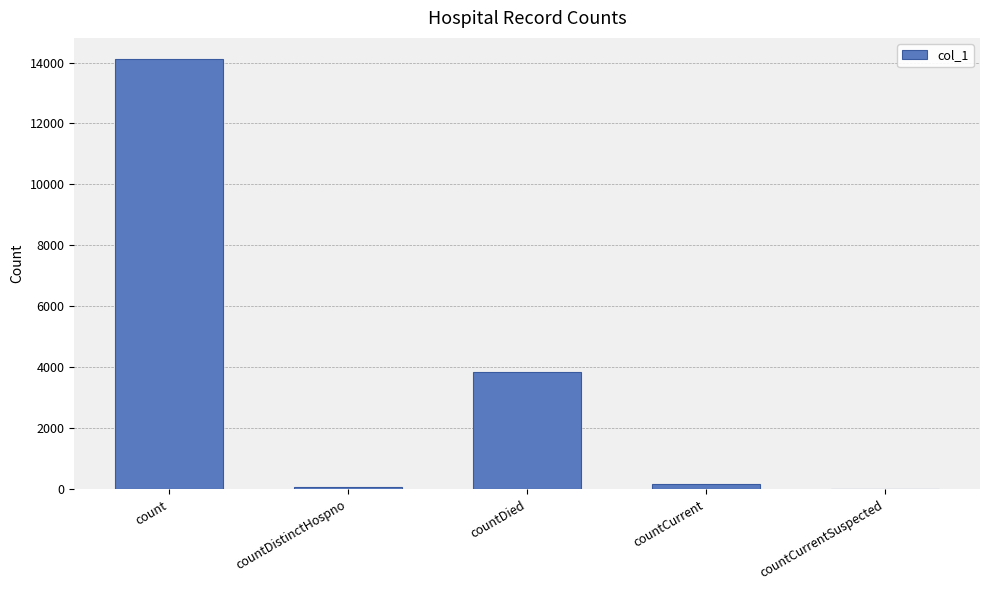

Which has a higher value, count or countDied?

count